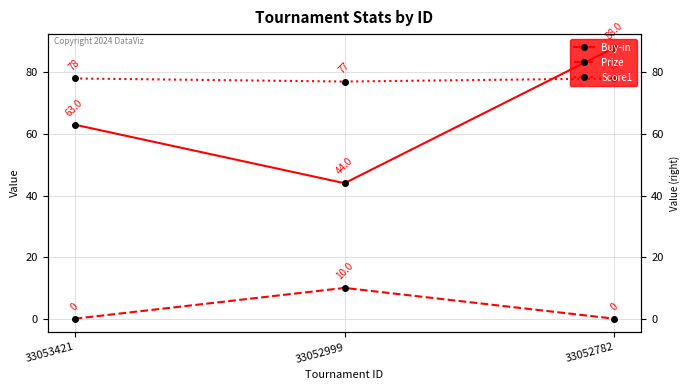

What is the spread (max minus min) of values at 33052782?

88